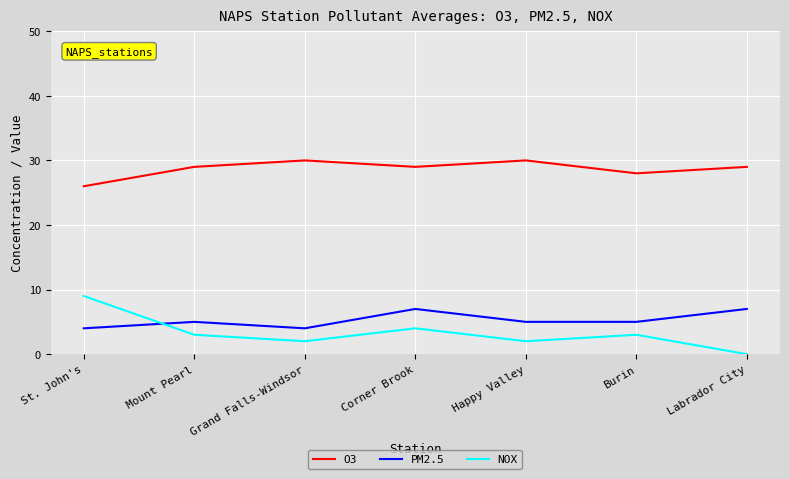

What position from the right is Mount Pearl?

6